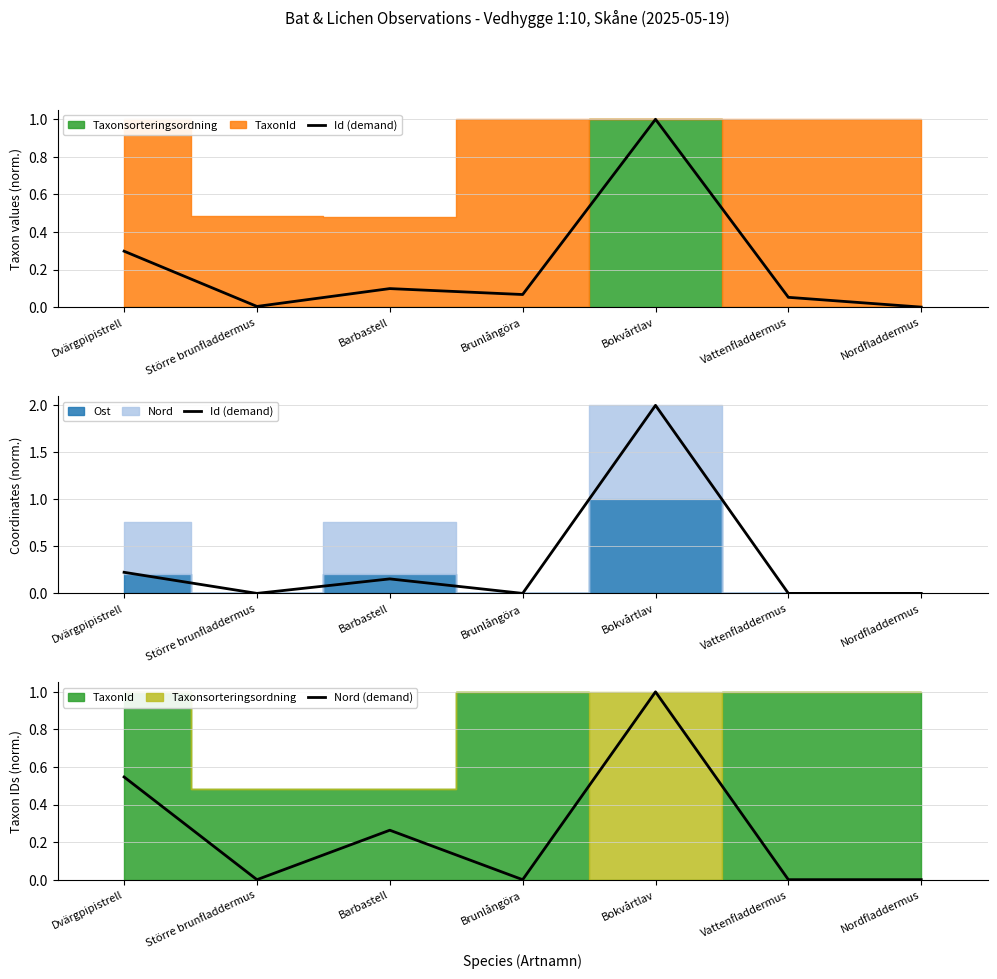

What is the difference between the Nord (demand) values at Bokvårtlav and Barbastell?

0.7